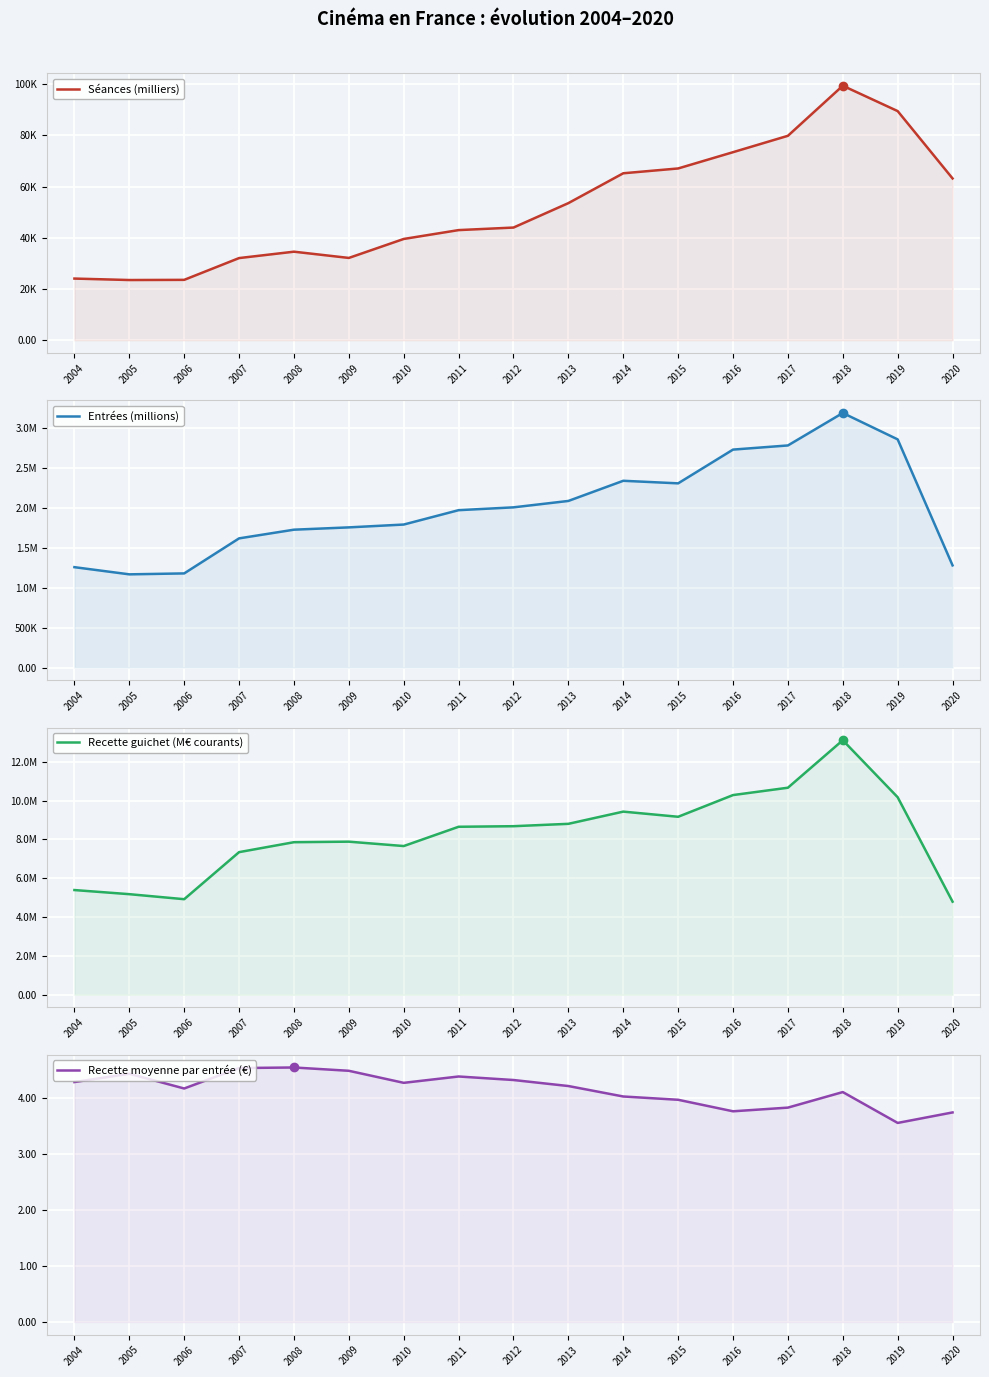

Reading left to right, extract all data points from this chart.

Séances (milliers): 24074.0	23508.0	23573.0	32073.0	34565.0	32128.0	39533.0	42991.0	43984.0	53517.0	65165.0	67044.0	73396.0	79789.0	99329.0	89431.0	63150.0
Entrées (millions): 1256684.0	1166834.0	1178507.0	1617269.0	1726079.0	1754923.0	1790499.0	1970371.0	2005829.0	2085970.0	2338521.0	2306345.0	2729058.0	2780939.0	3187593.0	2856886.0	1279108.0
Recette guichet (M€ courants): 5392910.6	5180704.2	4921987.7	7345584.8	7857639.1	7885033.0	7659329.0	8652140.4	8681518.6	8803750.2	9432317.3	9166896.6	10284985.9	10663350.9	13109204.2	10172155.0	4794589.8
Recette moyenne par entrée (€): 4.3	4.4	4.2	4.5	4.6	4.5	4.3	4.4	4.3	4.2	4.0	4.0	3.8	3.8	4.1	3.6	3.7